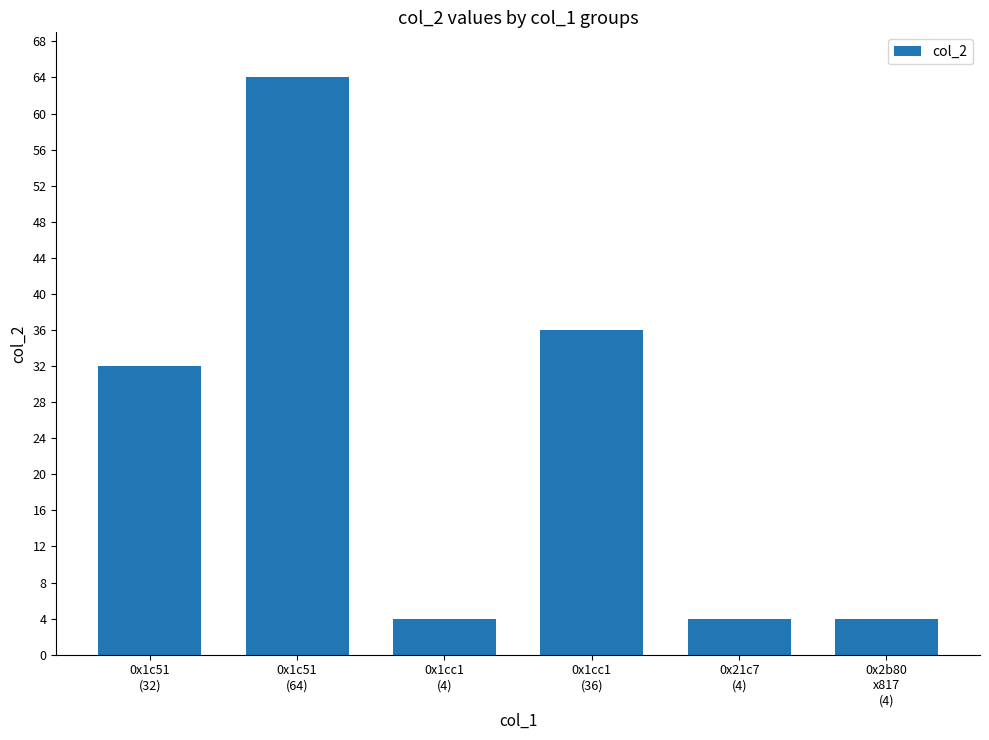

What is the sum of all values?

144